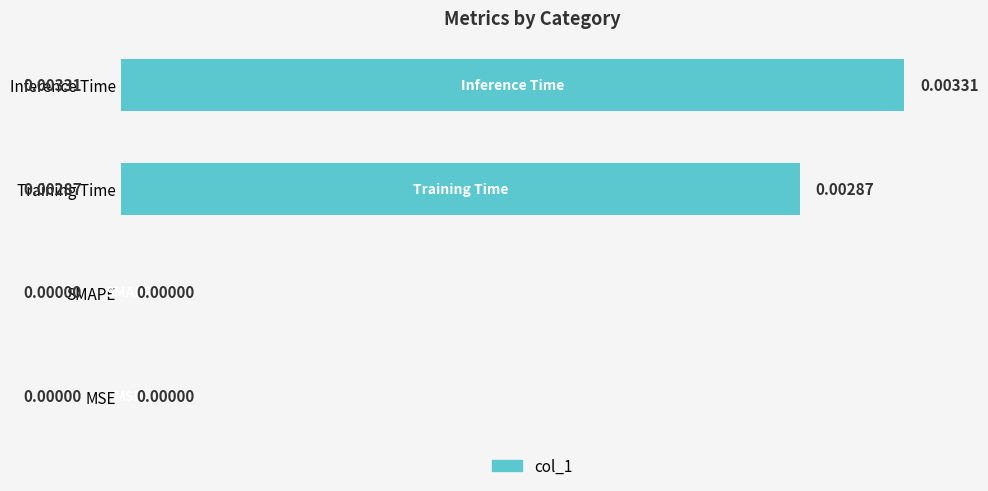

Which has a higher value, SMAPE or Inference Time?

Inference Time